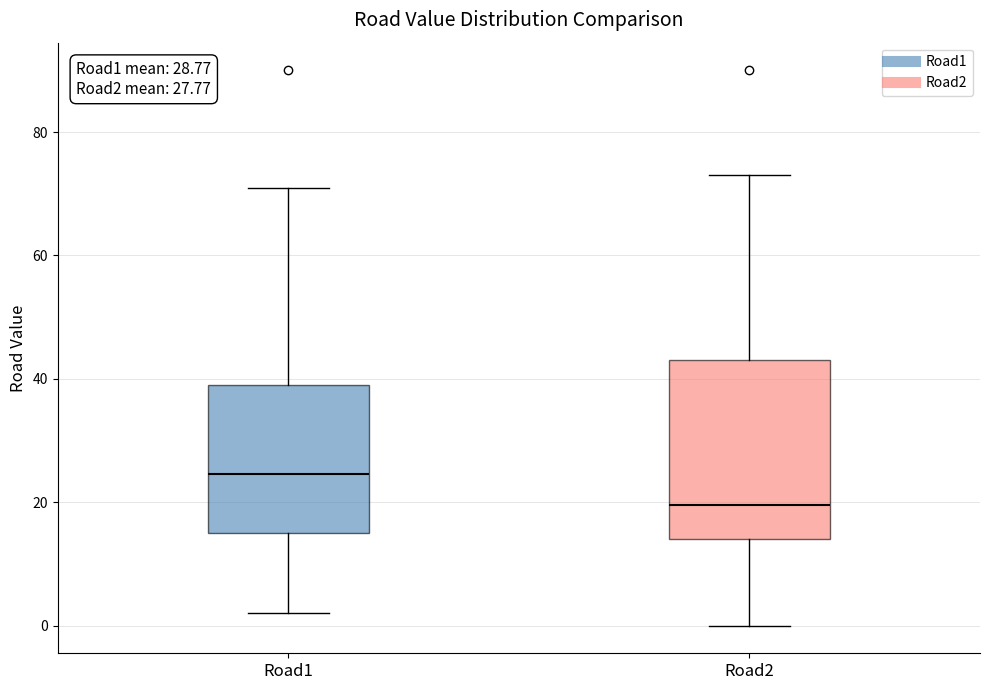

Comparing the boxes themselves (not the whiskers), which one is the tallest?

Road2